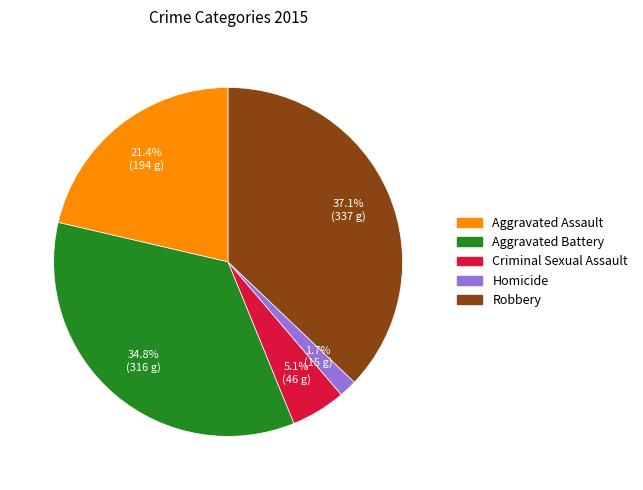

Which slice is the largest?

Robbery